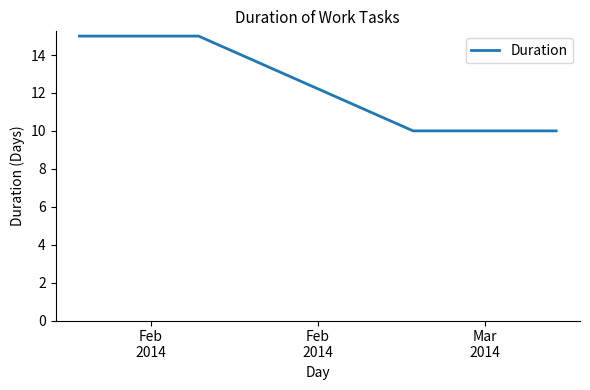

What is the difference between the maximum and minimum values?

5